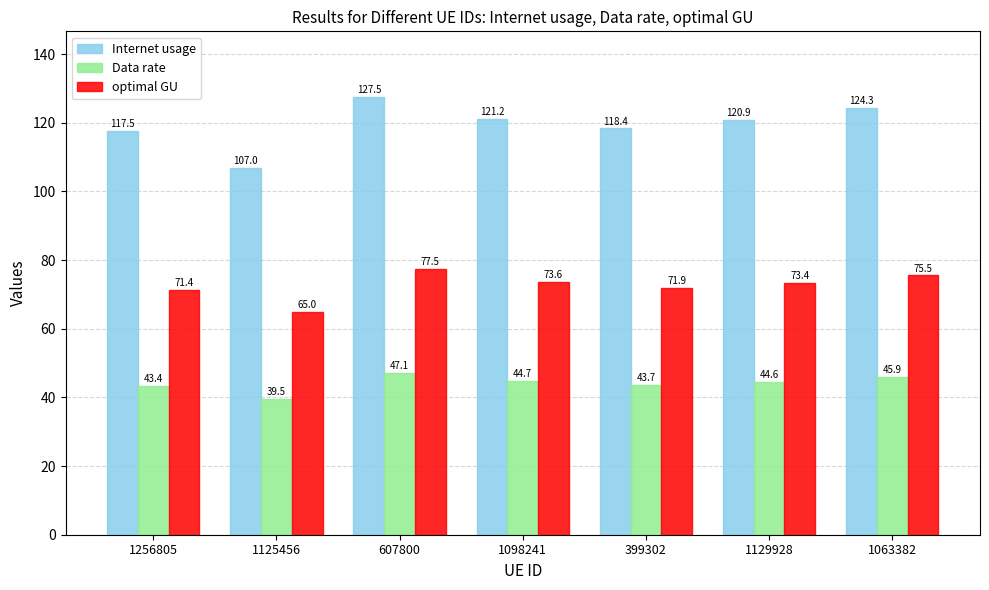

How many data points in optimal GU are above 73?

4